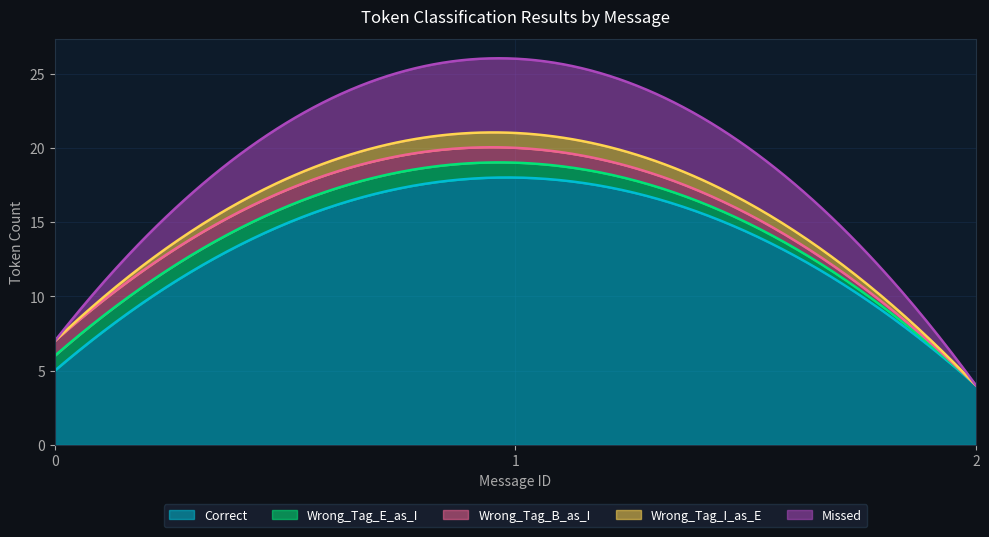

At how many categories does at least one series exceed 5?

1